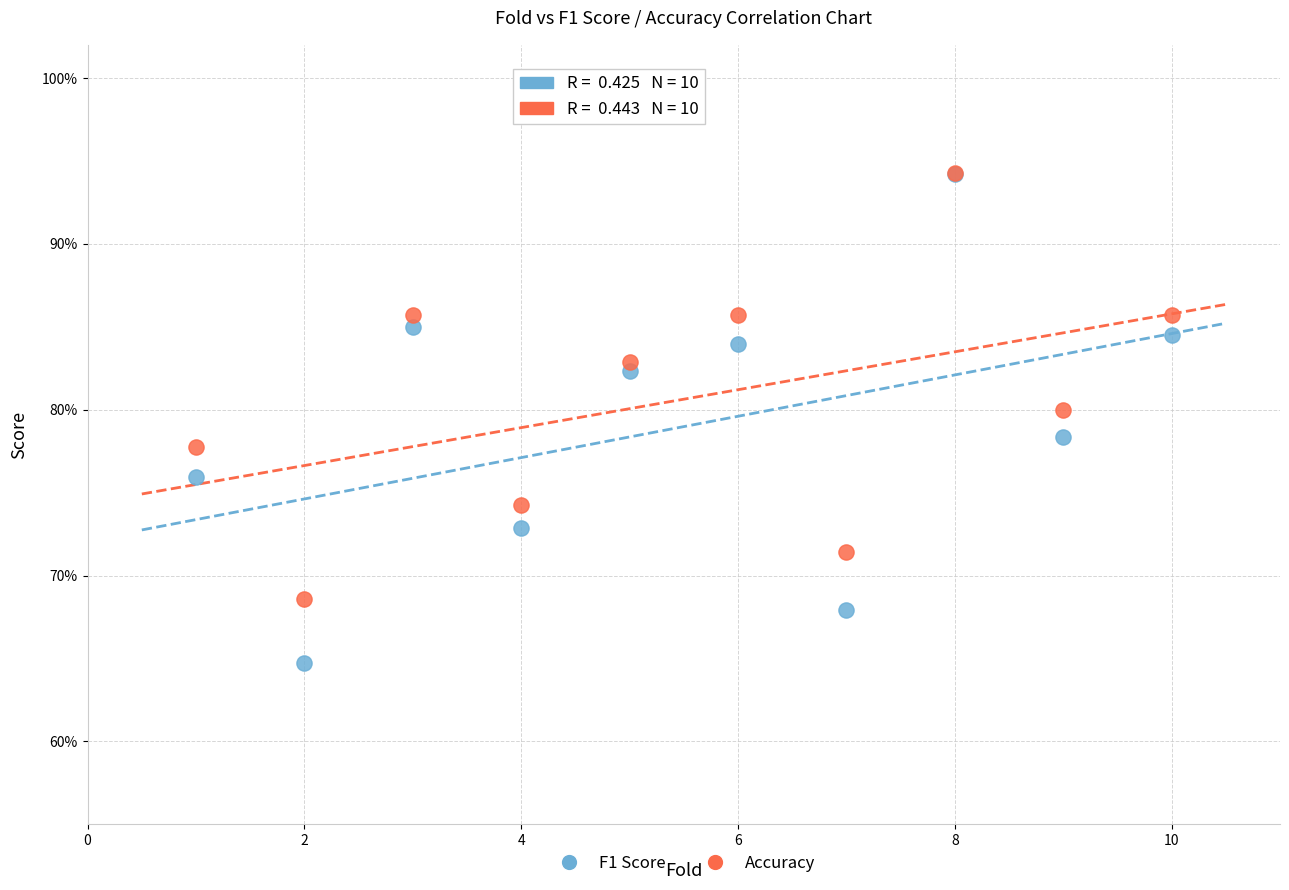

Which series contains the lowest Y value?

F1 Score